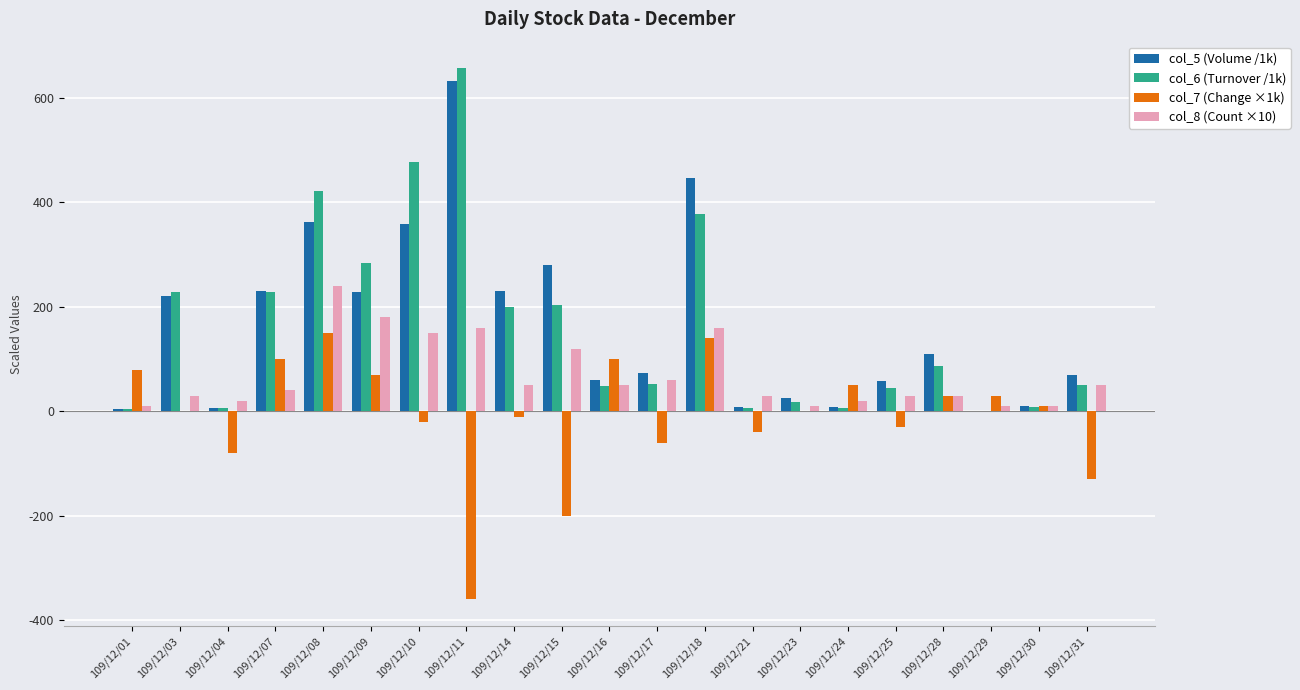

What is the maximum value shown in the chart?

656.9